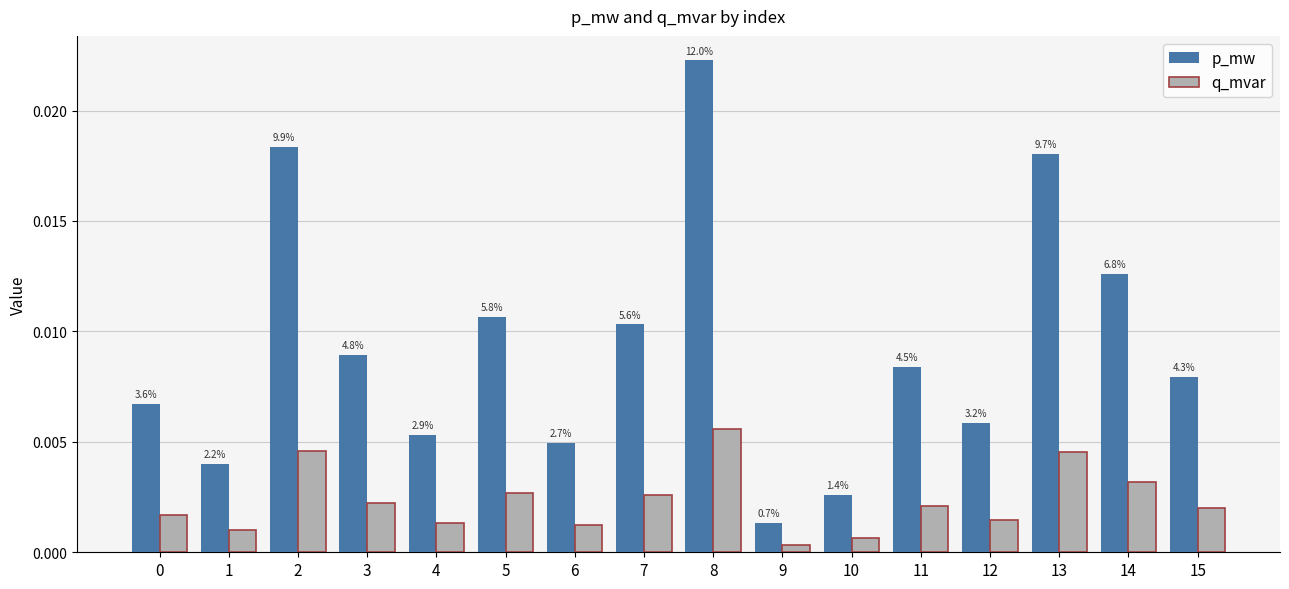

The q_mvar series shows 0.0 at 4. True or false?

True